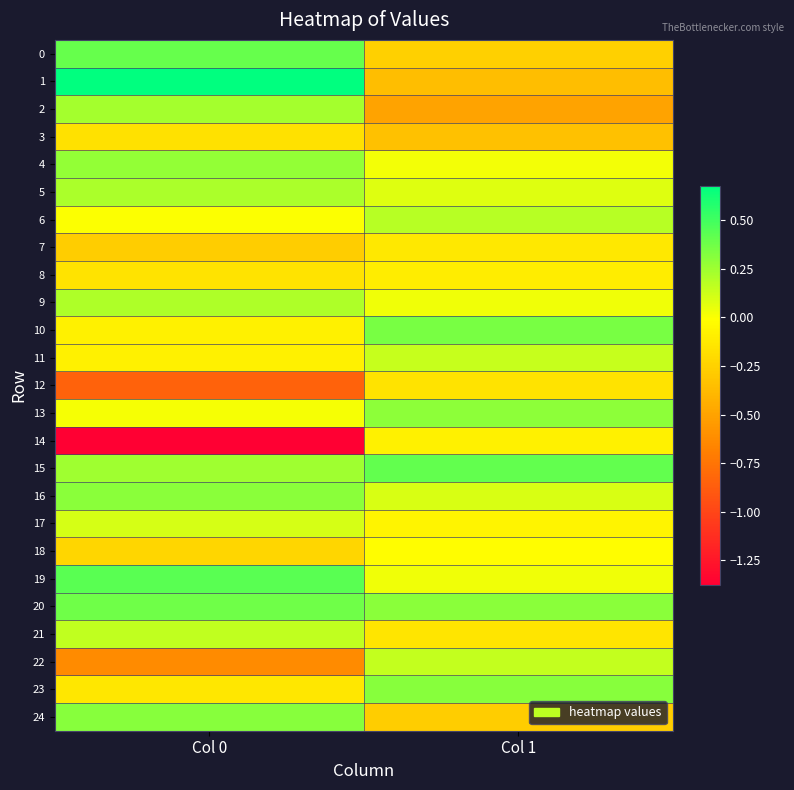

At which category is the sum across all series the highest?

Col 1